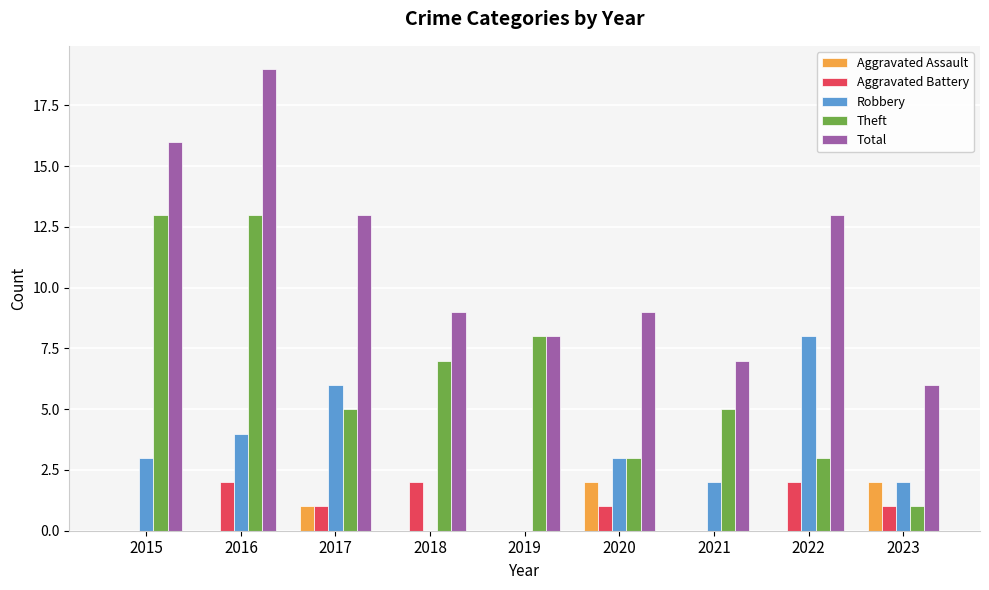

Between 2015 and 2016, which series saw the biggest shift?

Total